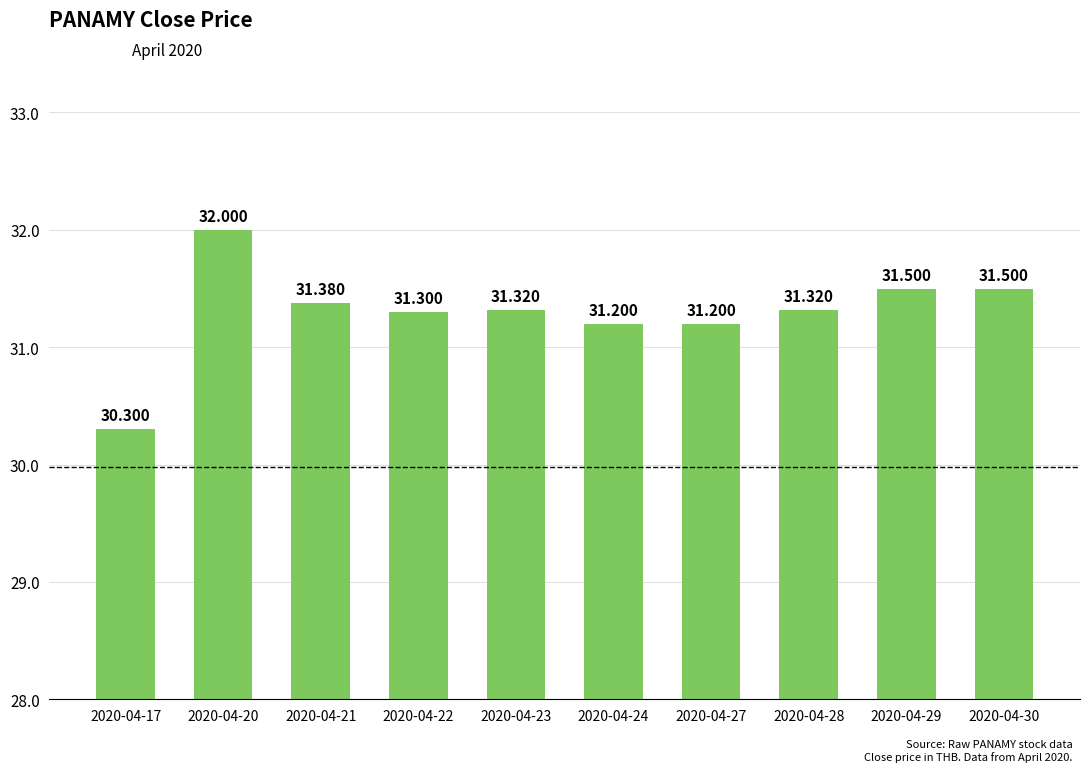

True or false: the data shows 47.4 at 2020-04-29.

False